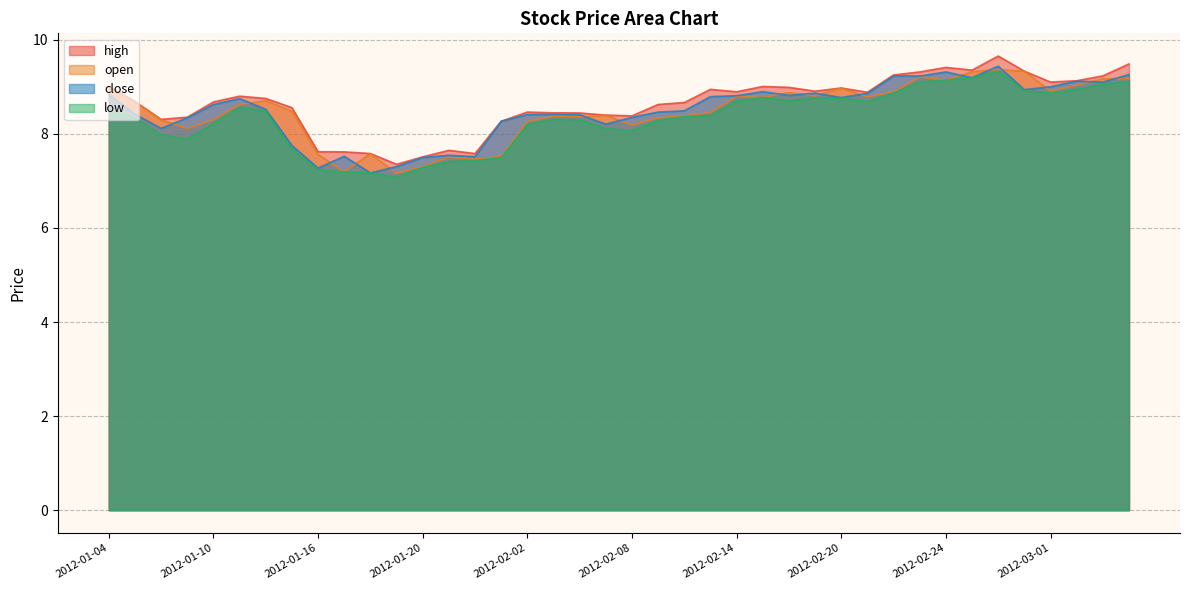

What is the label of the 27th point from the left?

2012-02-16